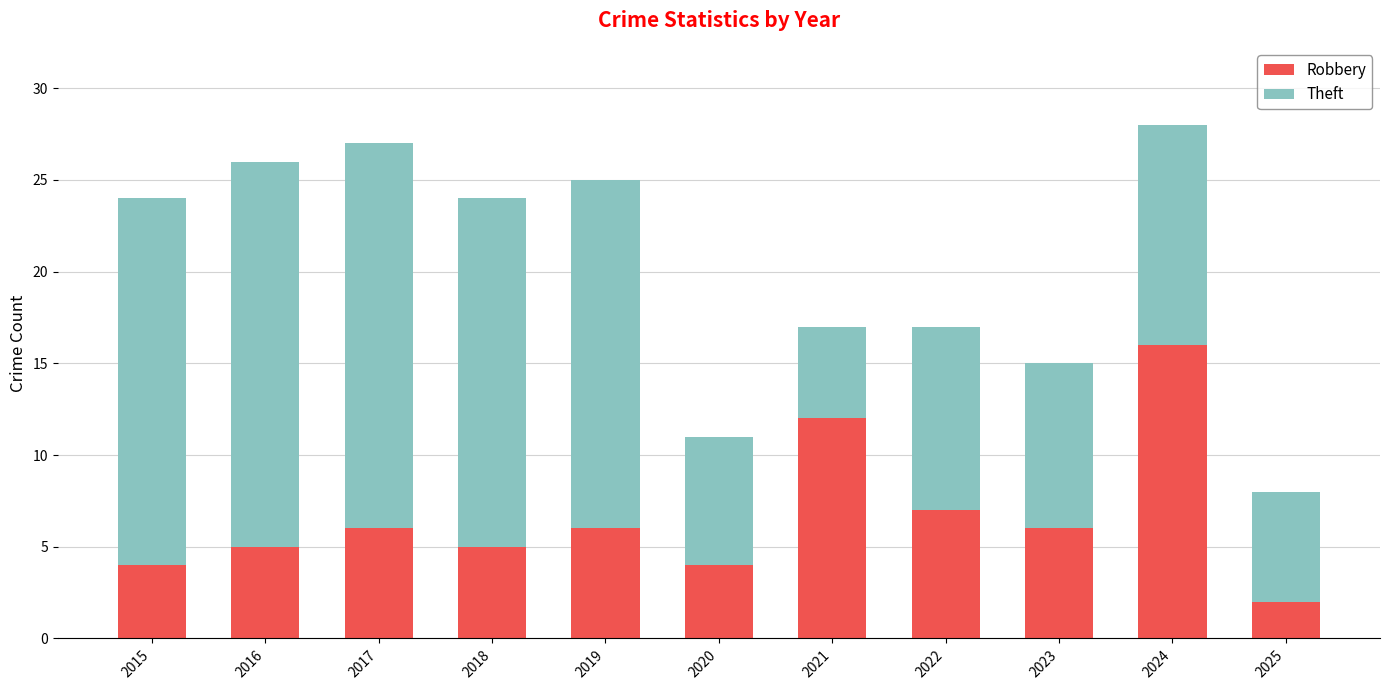

At which label does Robbery reach its peak?

2024